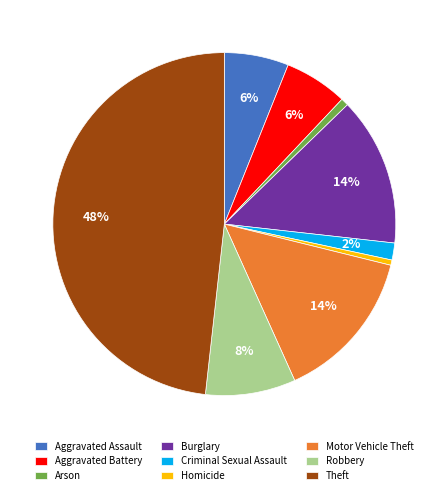

What is the ratio of the value at Robbery to the value at Motor Vehicle Theft?

0.6